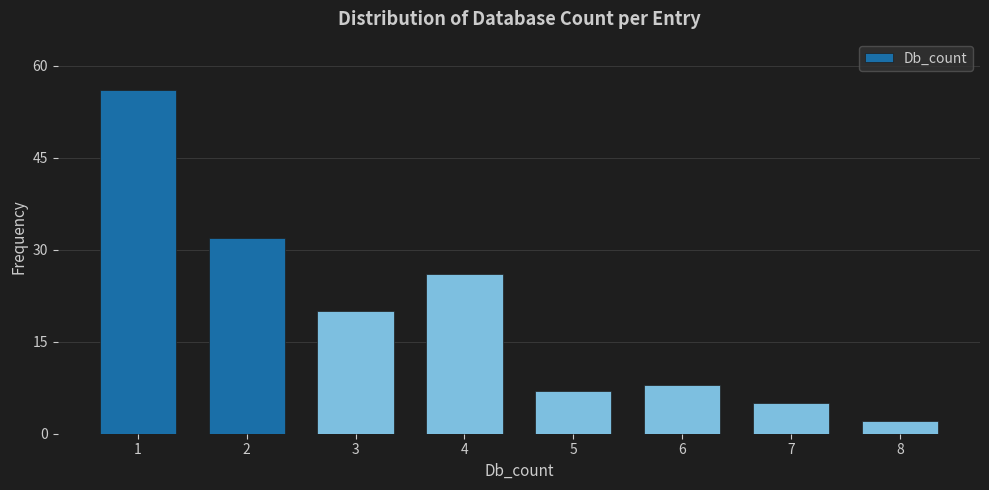

Reading left to right, what are all the values shown in this chart?

56	32	20	26	7	8	5	2